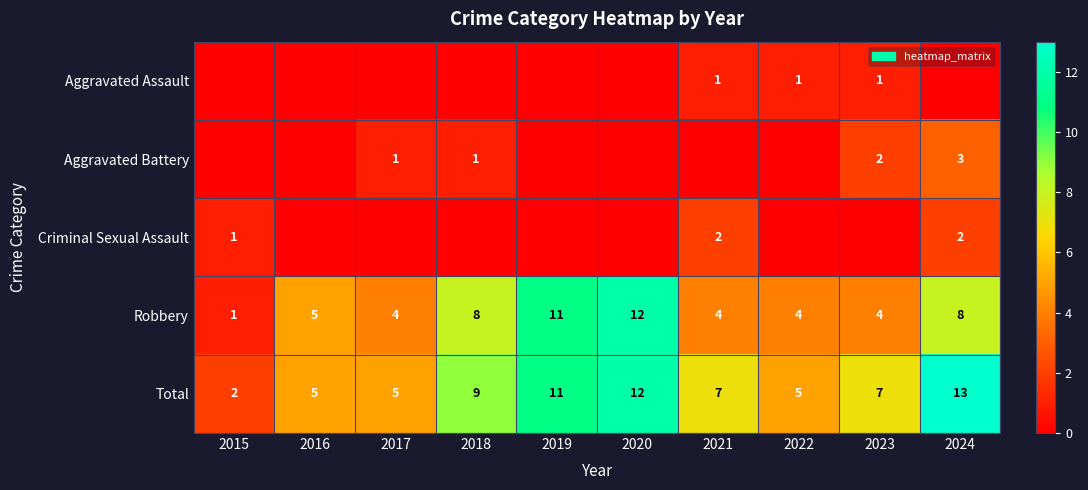

What is the difference between the Total values at 2017 and 2020?

7